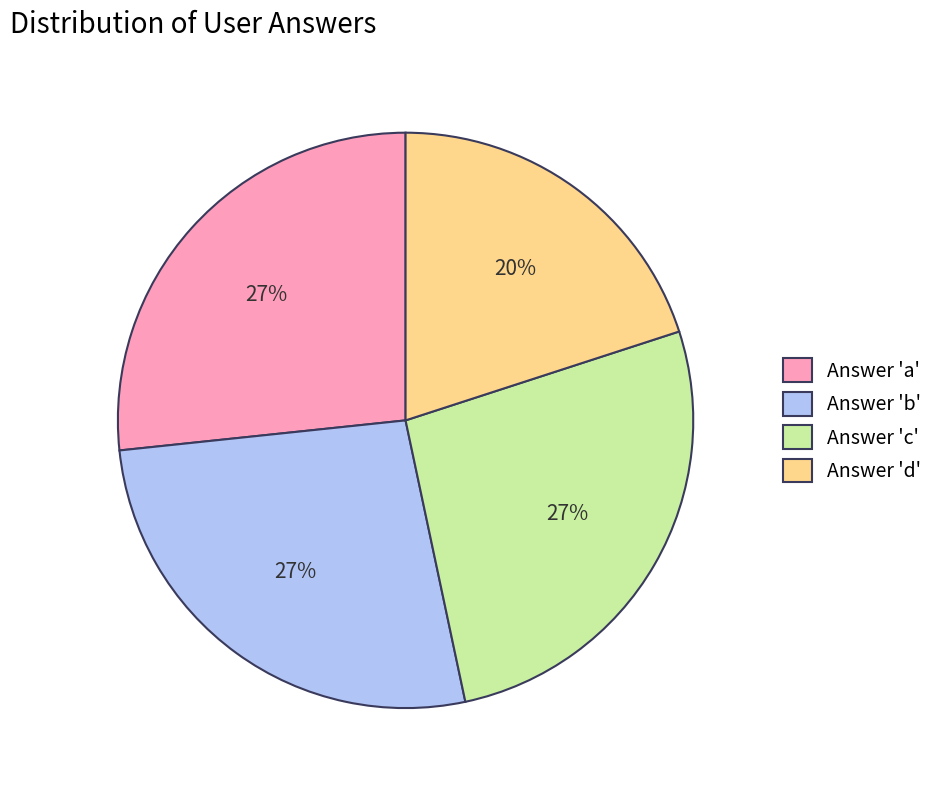

To the nearest percent, what portion does Answer 'a' represent?

27%